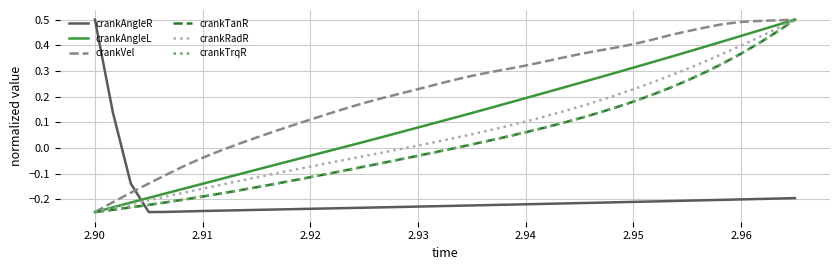

True or false: crankRadR has more than 1 interior local peaks.

False